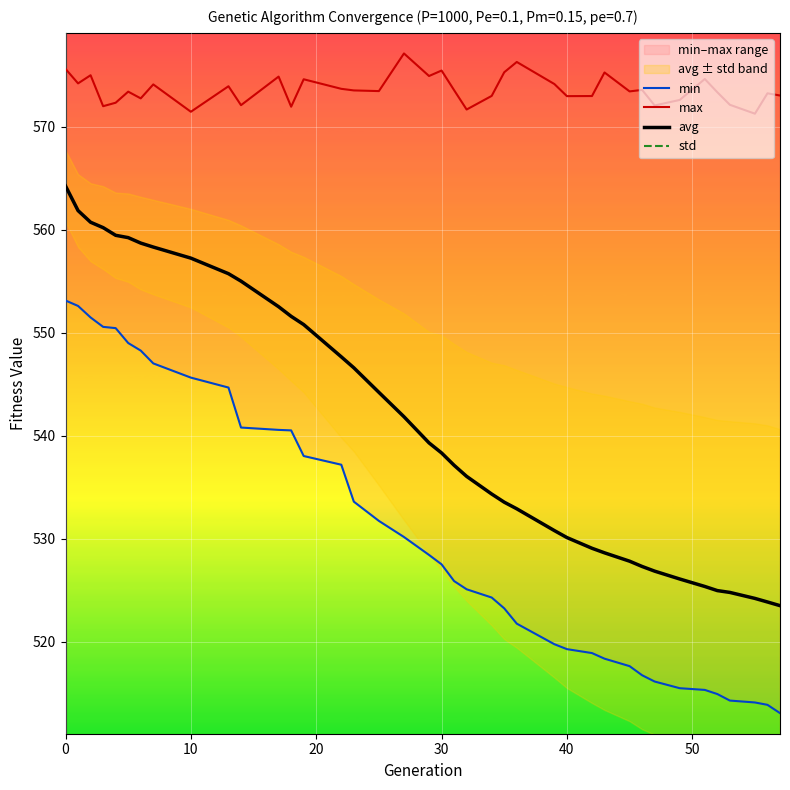

What is the lowest value of the avg series?

523.5